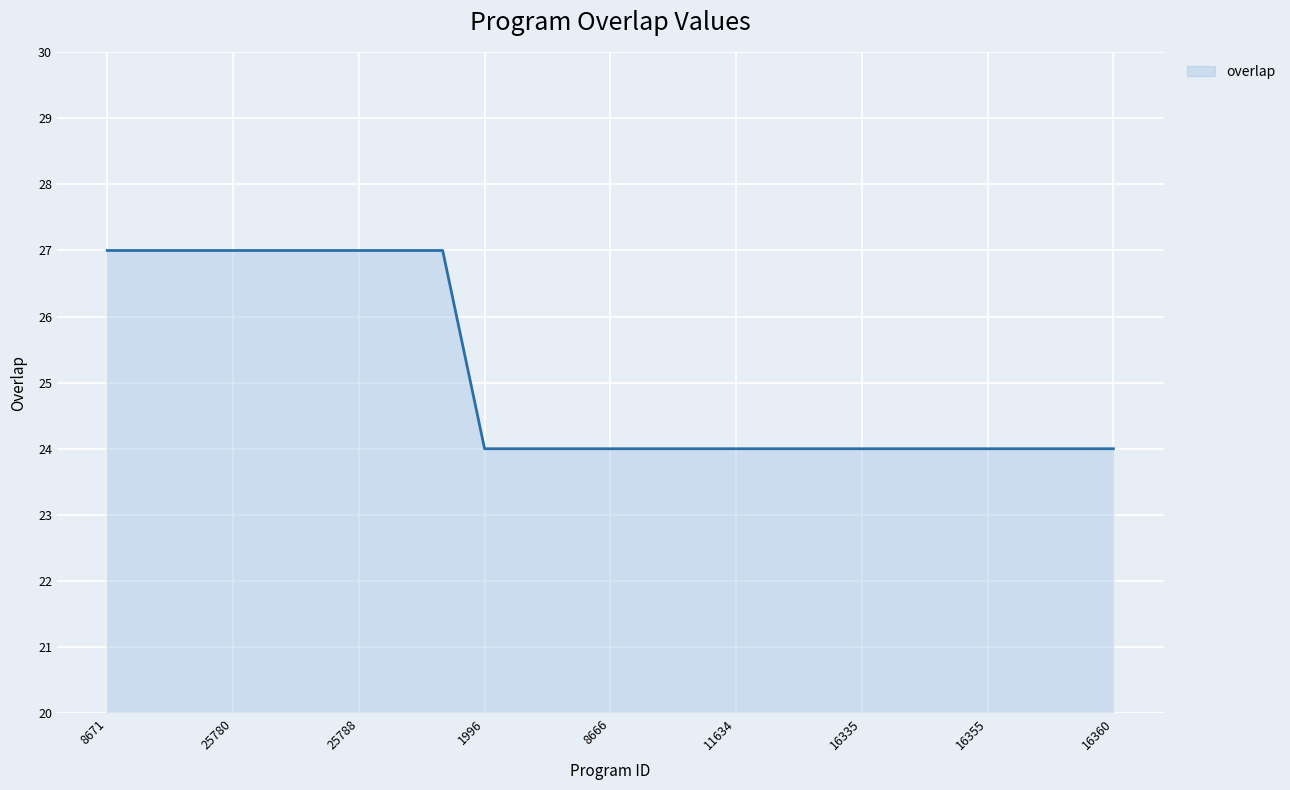

How many lines are shown in the chart?

1